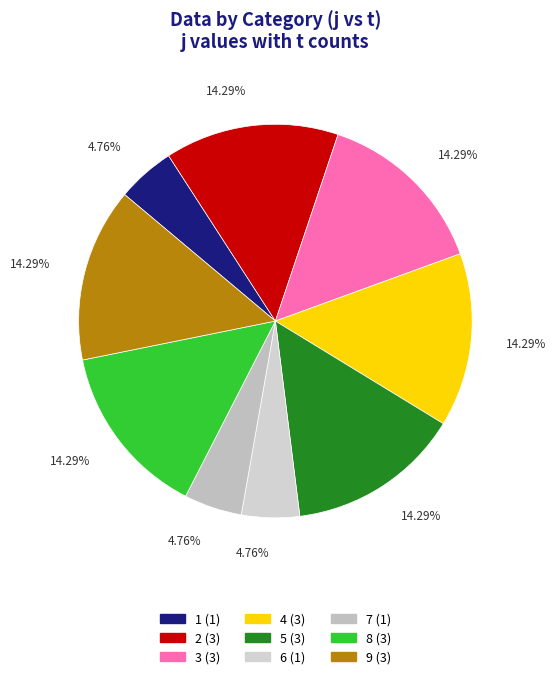

Is the sum of 2 and 8 greater than half?

No